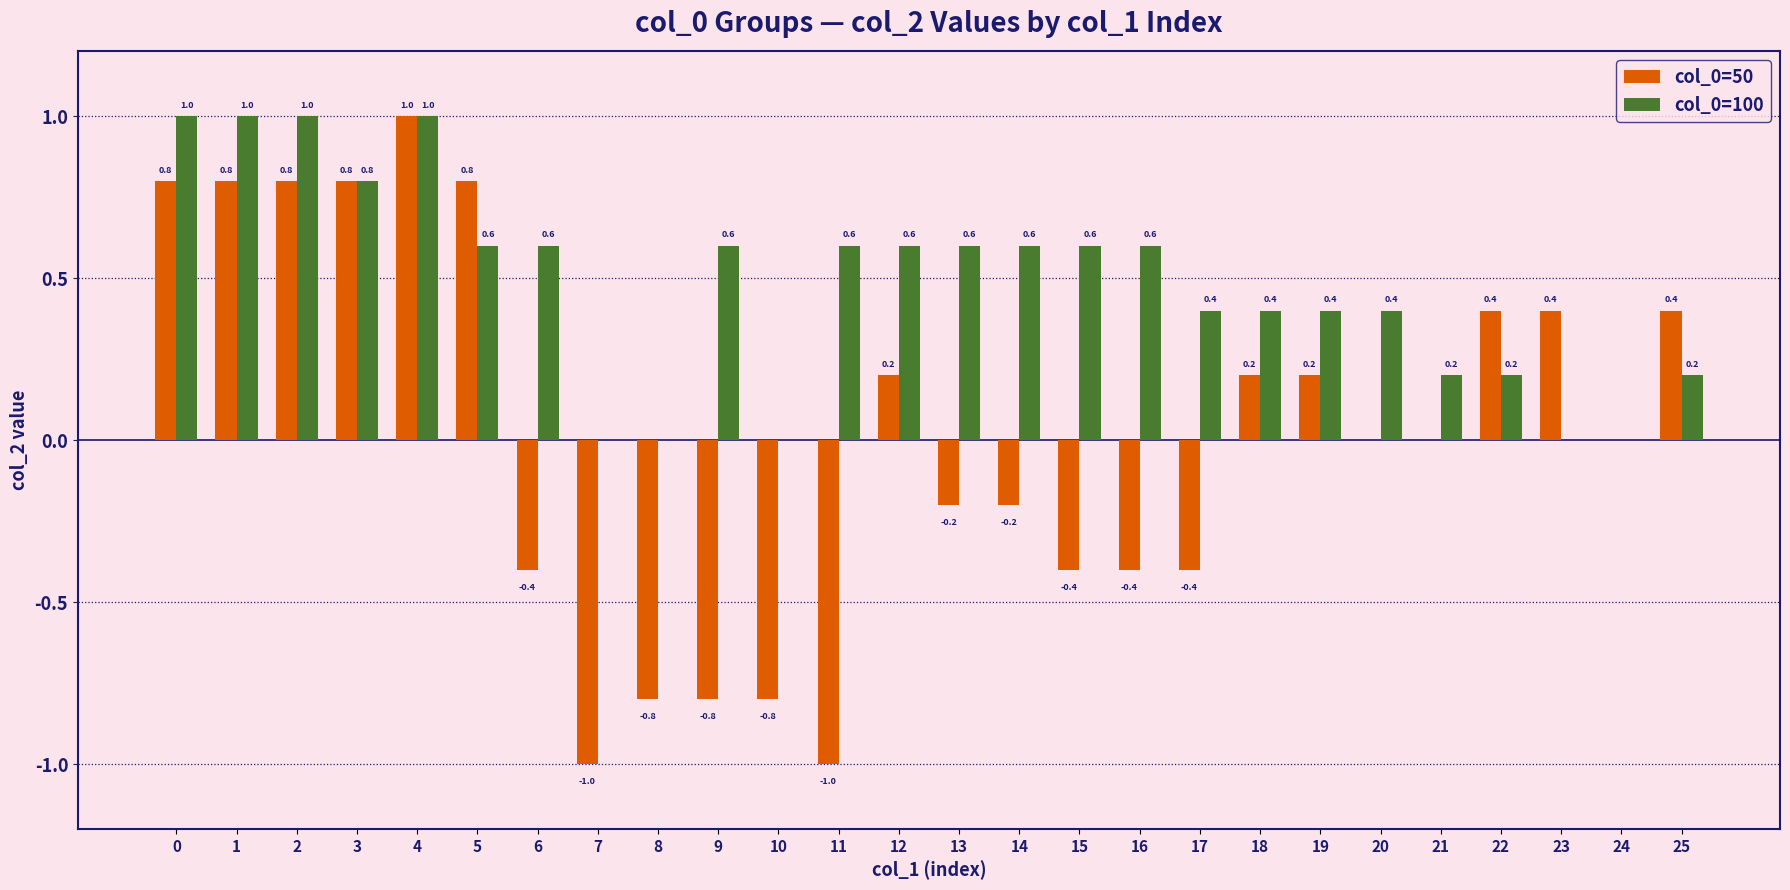

What are all the series names shown in the legend?

col_0=50, col_0=100